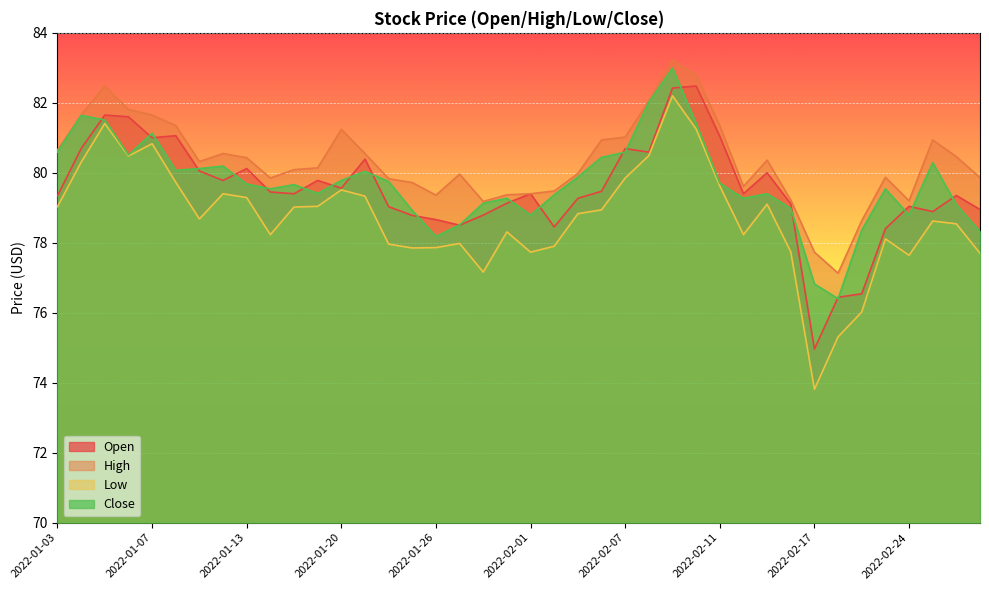

How many data points in High are above 80?

22